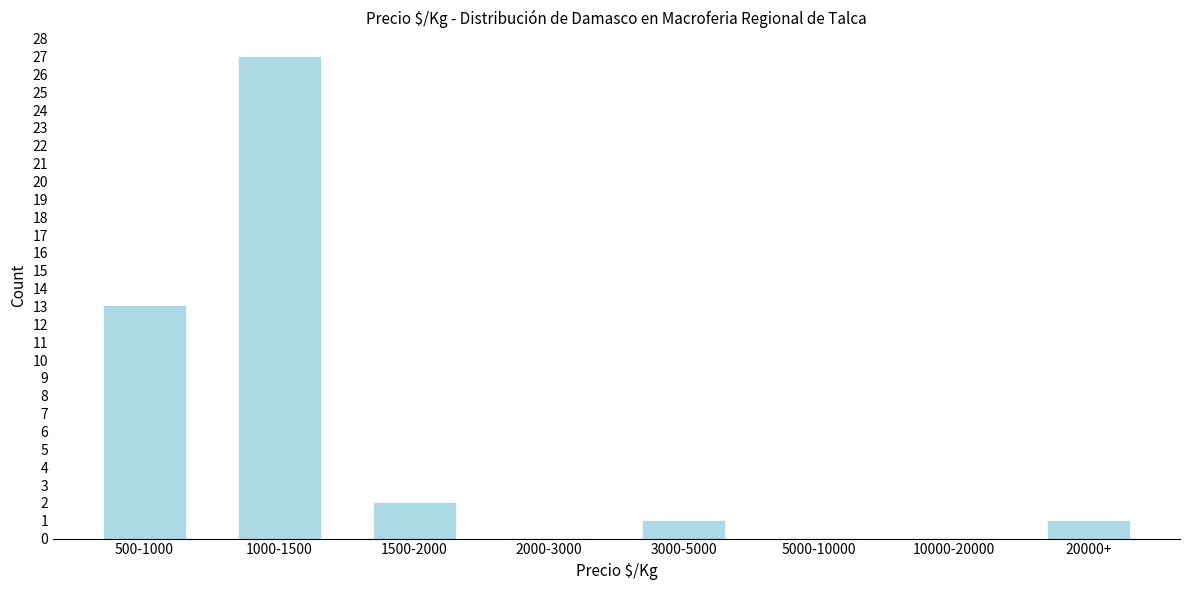

Reading left to right, list all the values displayed in this chart.

500-1000=13	1000-1500=27	1500-2000=2	2000-3000=0	3000-5000=1	5000-10000=0	10000-20000=0	20000+=1